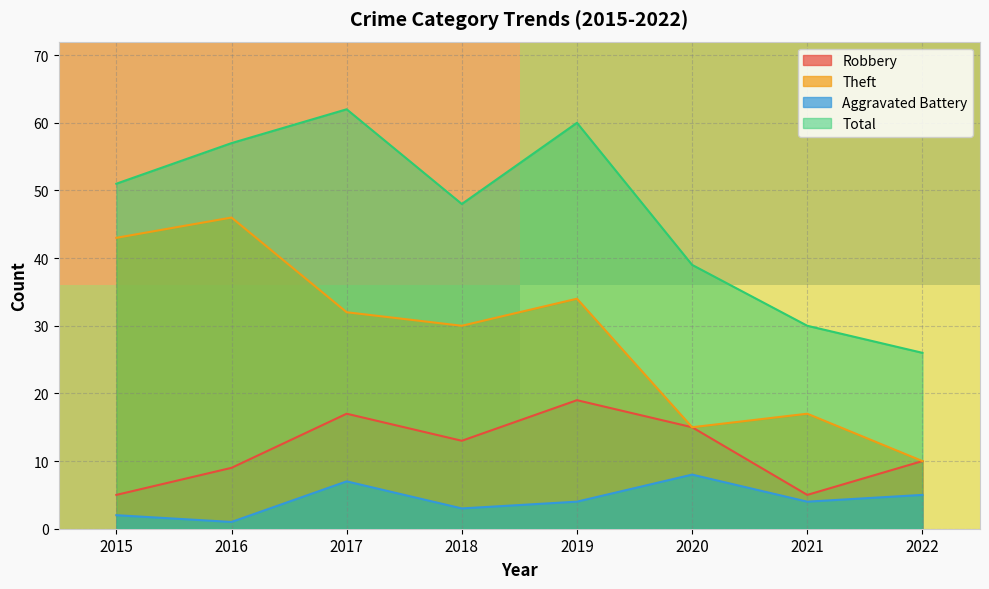

The value of Total at 2015 is 51. True or false?

True